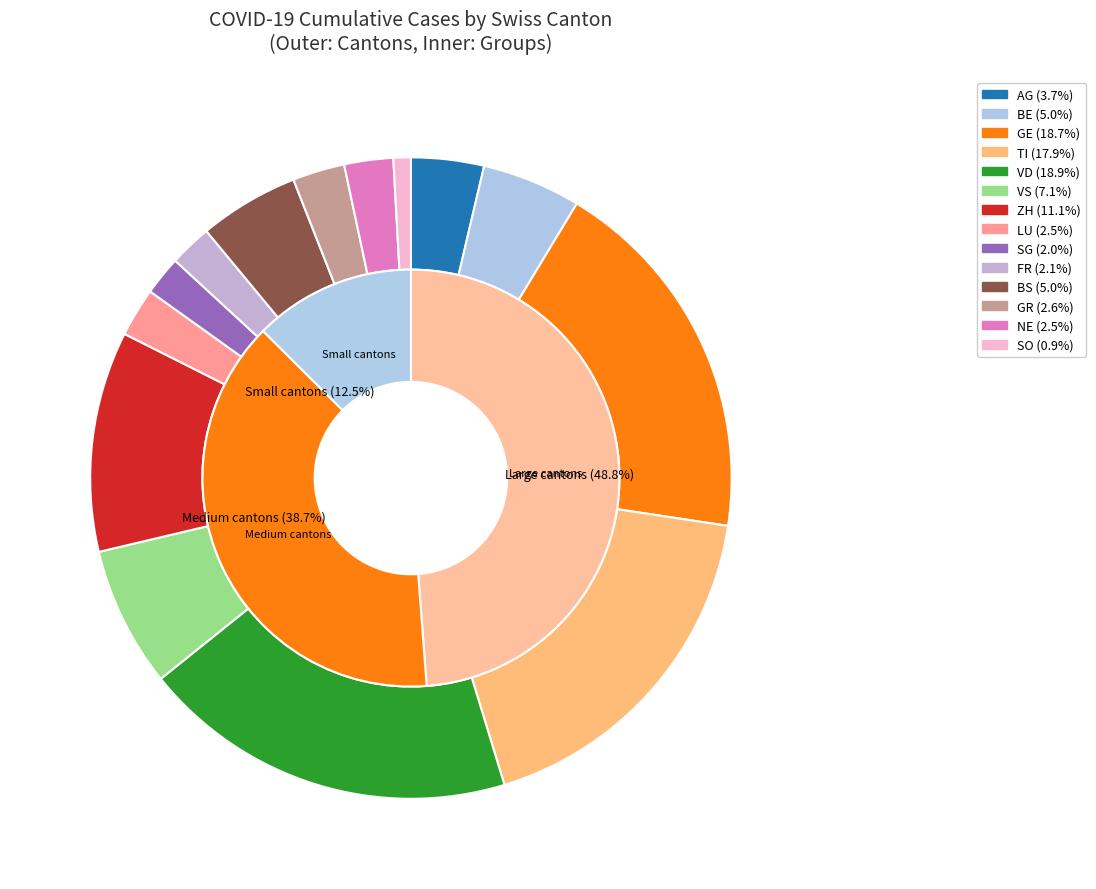

What percentage do GE and SO together represent?

19.6%